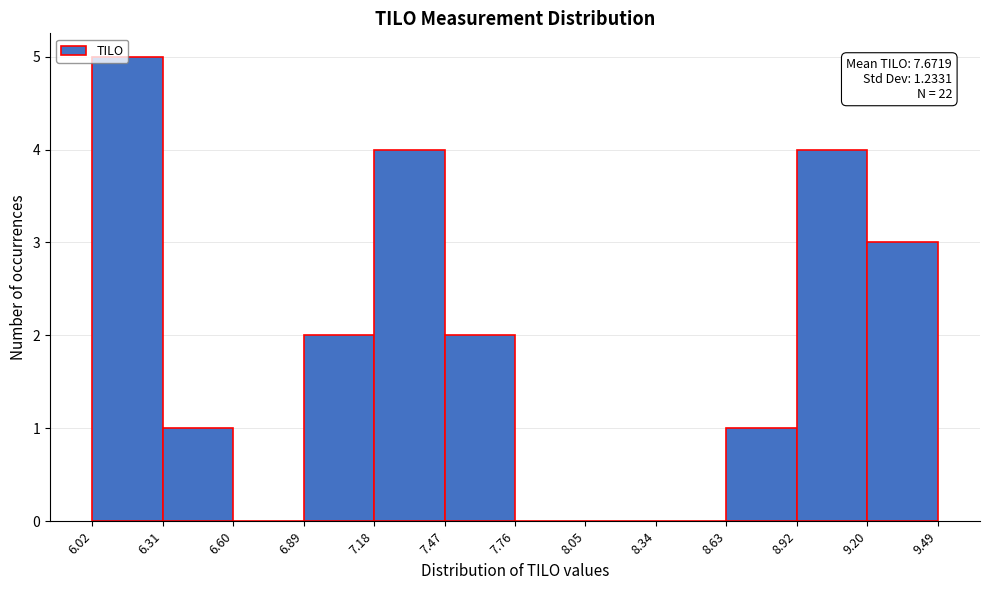

Which range on the x-axis has the tallest bar?

6.02 to 6.31